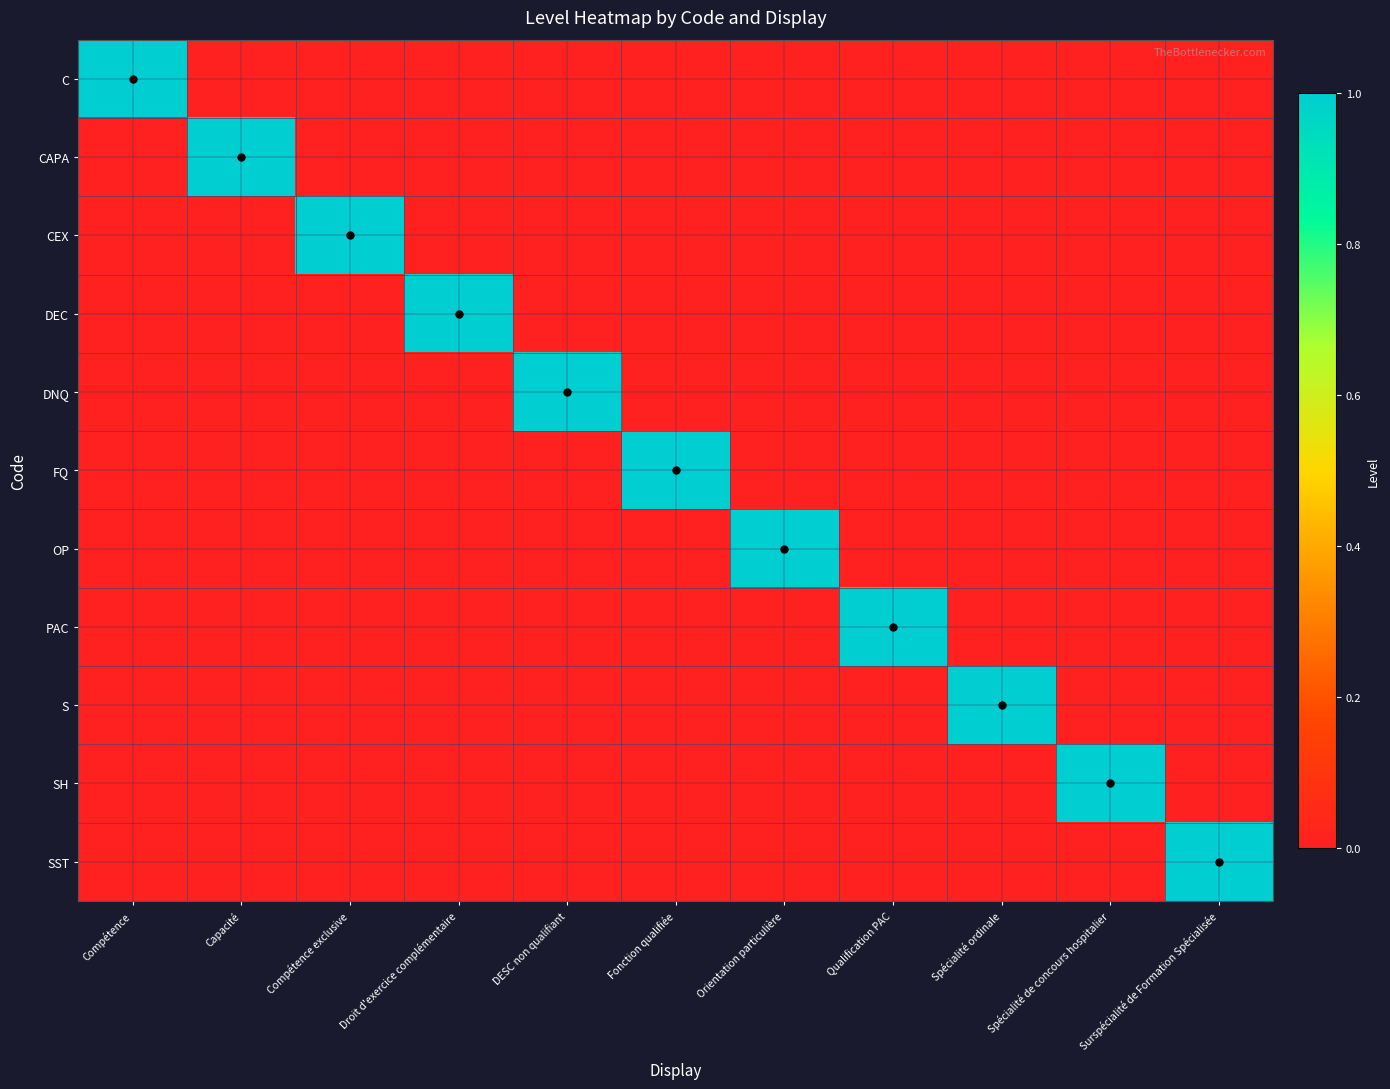

At which category is the sum across all series the highest?

Compétence